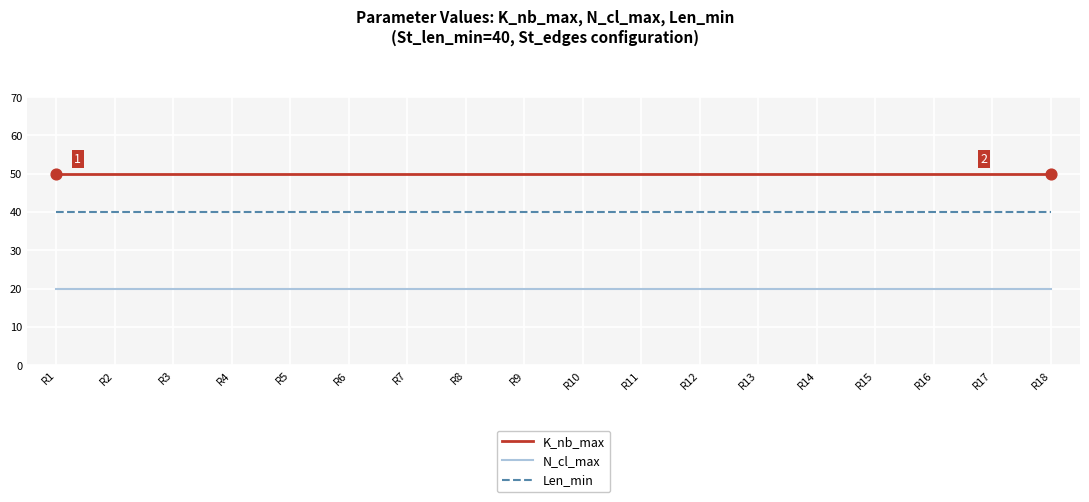

What is the spread (max minus min) of values at R13?

30